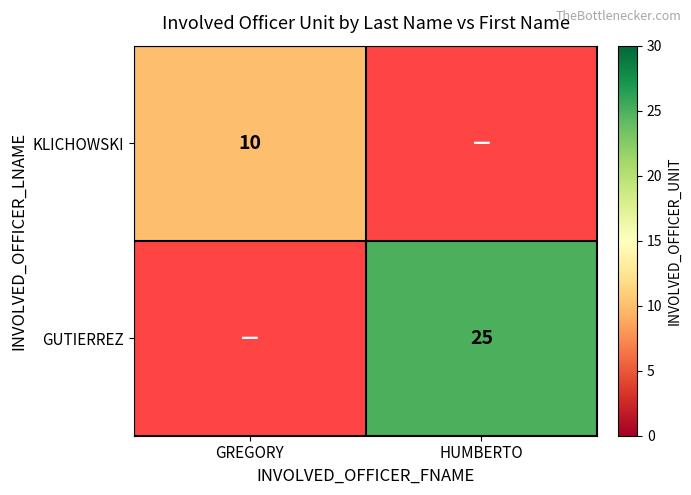

Is it true that KLICHOWSKI equals 16 at GREGORY?

False